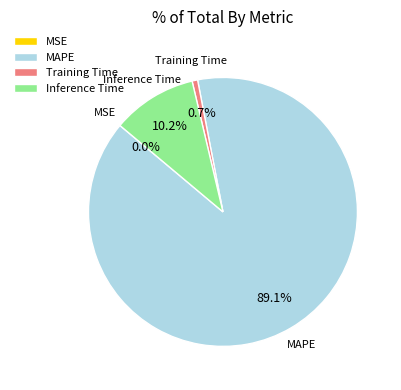

Which category has the biggest portion of the pie?

MAPE